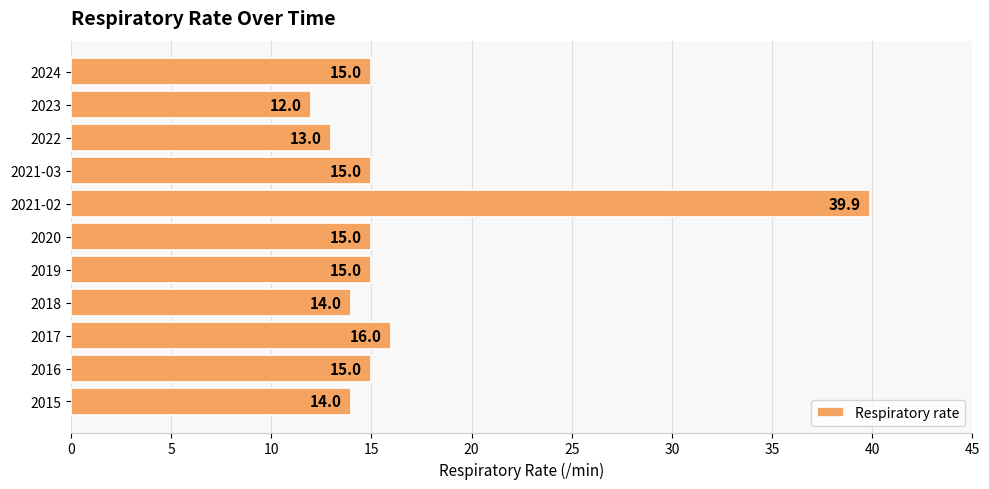

What is the approximate value at 2022?

13.0